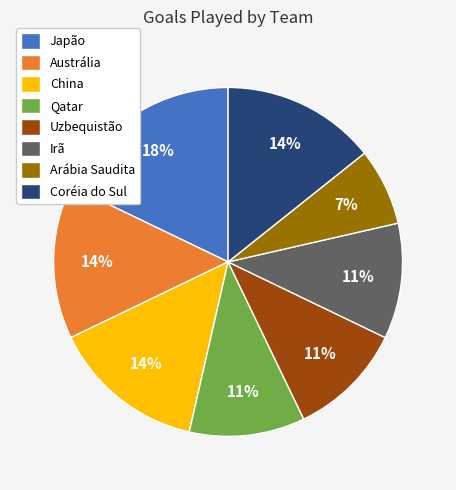

Do Qatar and Austrália together represent more than half of the pie?

No